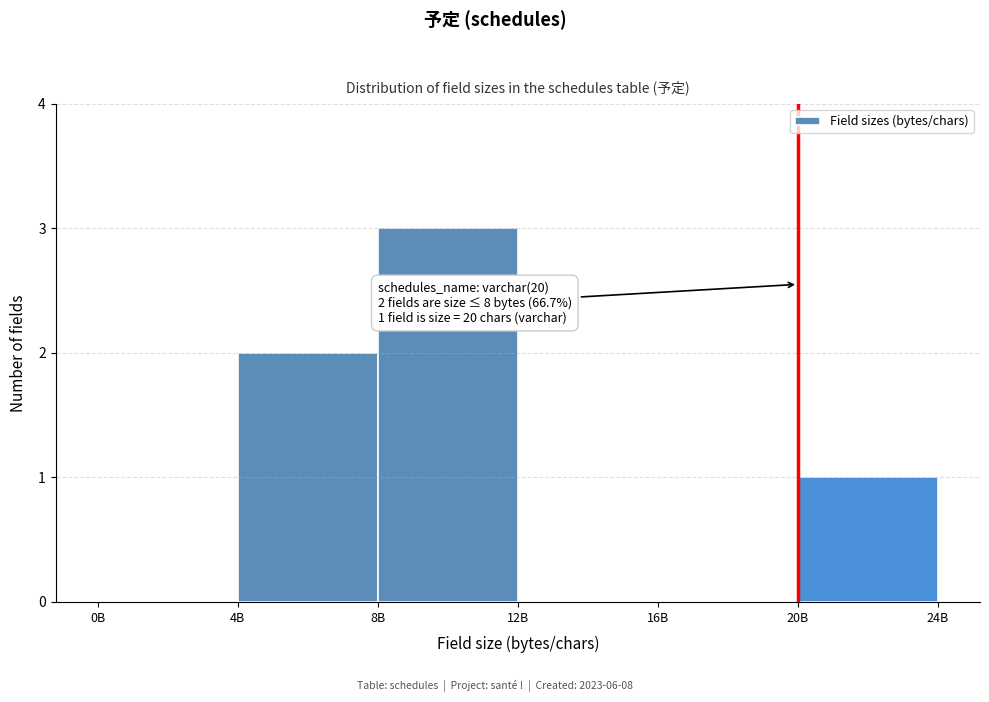

Reading left to right, extract all data points from this chart.

0B=0	4B=2	8B=3	12B=0	16B=0	20B=1